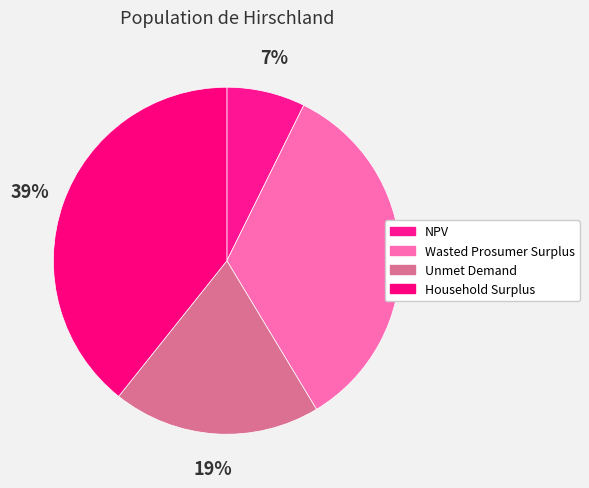

Which has a higher value, Wasted Prosumer Surplus or NPV?

Wasted Prosumer Surplus